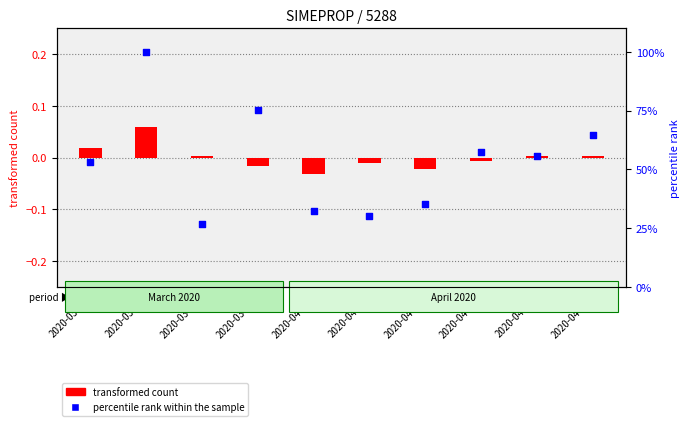

At how many categories does at least one series exceed 51?

6